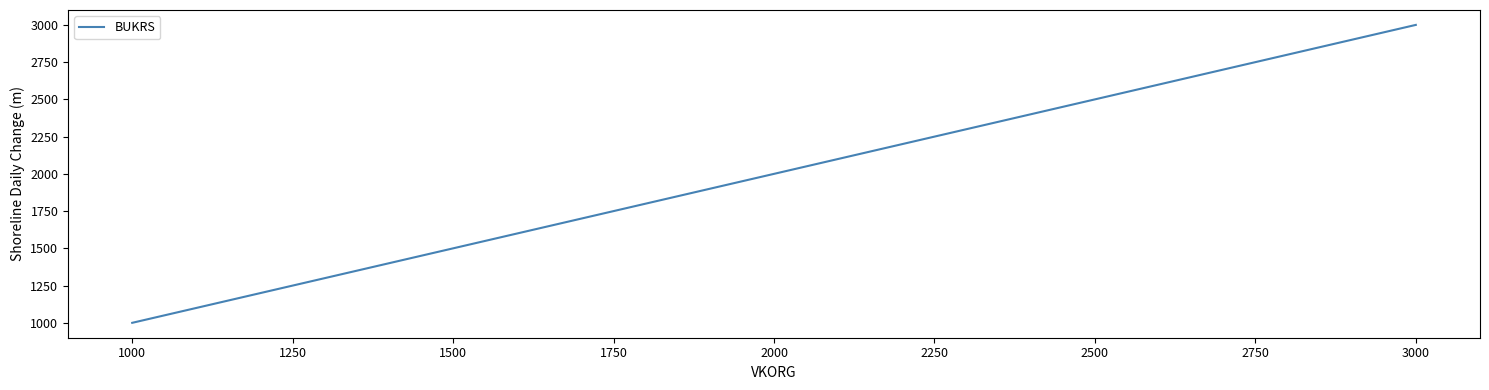

What is the sum of all values?

6000